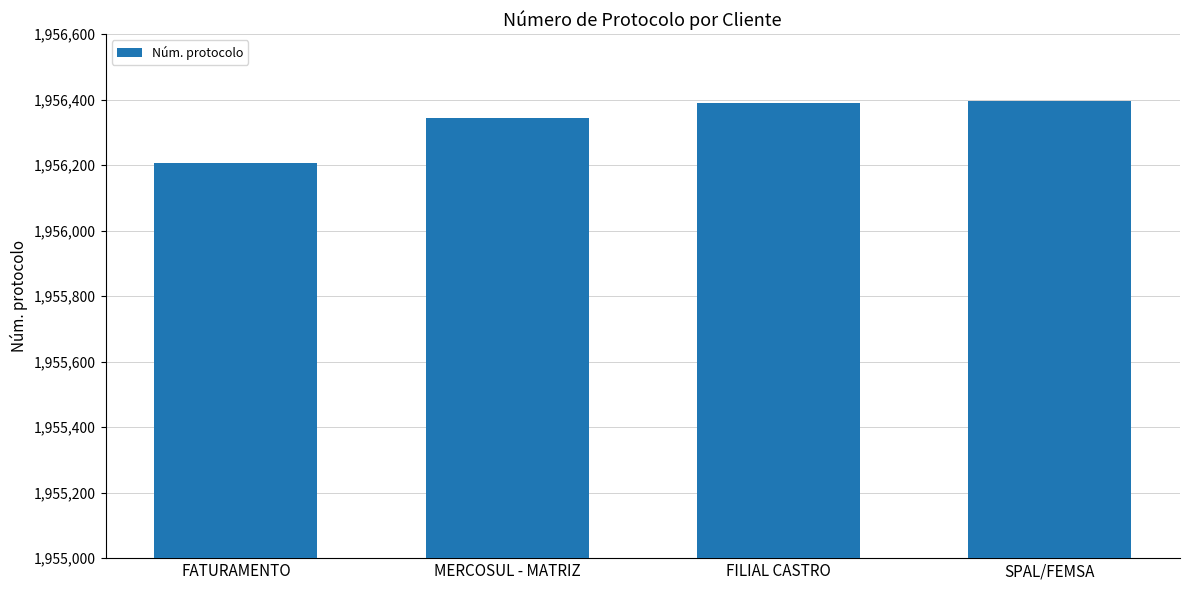

What is the change in value from FILIAL CASTRO to SPAL/FEMSA?

+4